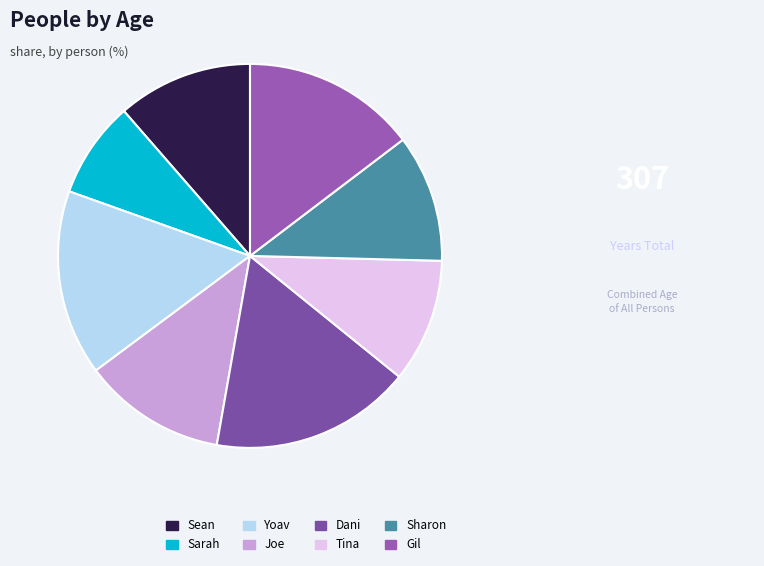

How many segments does this pie chart have?

8